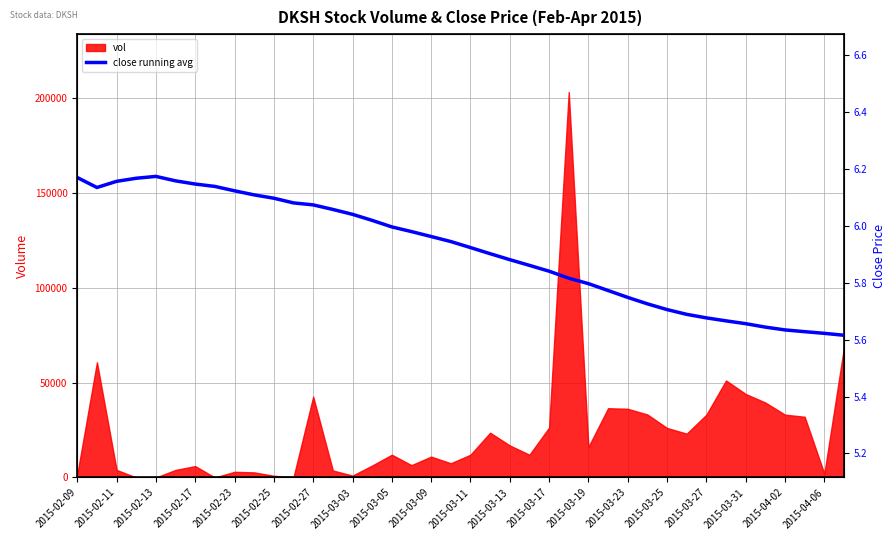

What is the label of the 1st point from the left?

2015-02-09